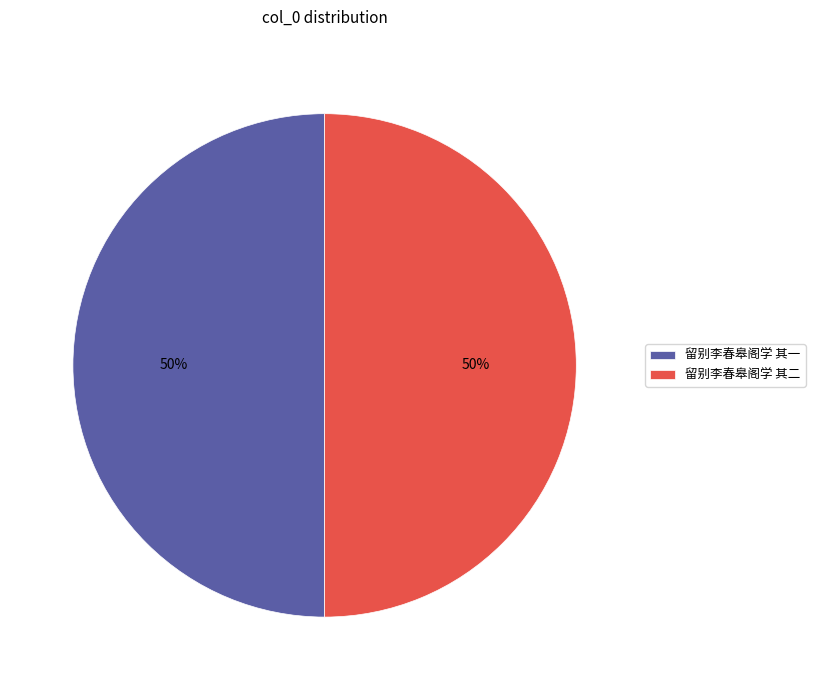

Approximately how many times larger is the value at 留别李春皋阁学 其一 compared to 留别李春皋阁学 其二?

1.0